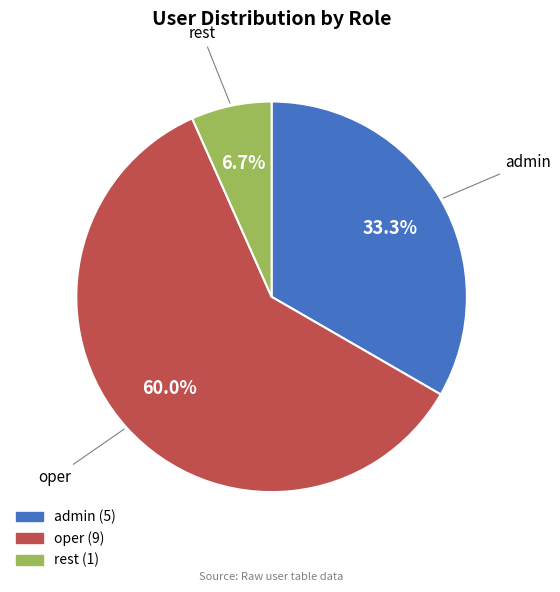

Which category has the smallest portion of the pie?

rest